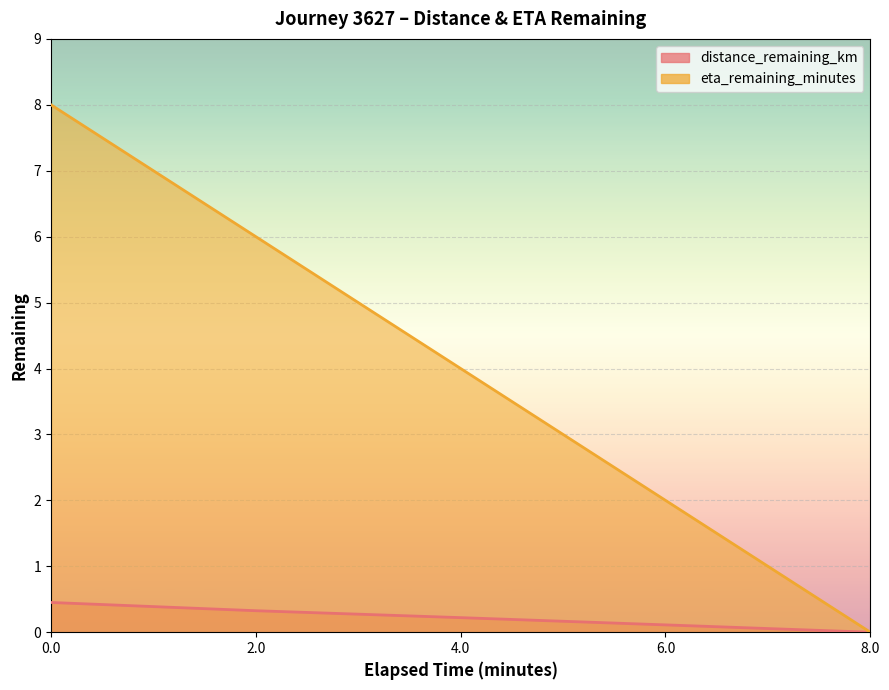

How many values in the eta_remaining_minutes series are below 4?

2